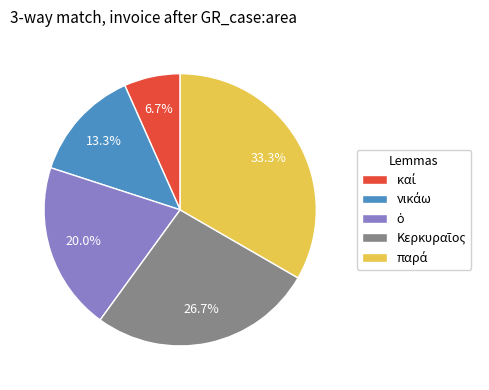

Is there any slice that represents more than half of the pie?

No